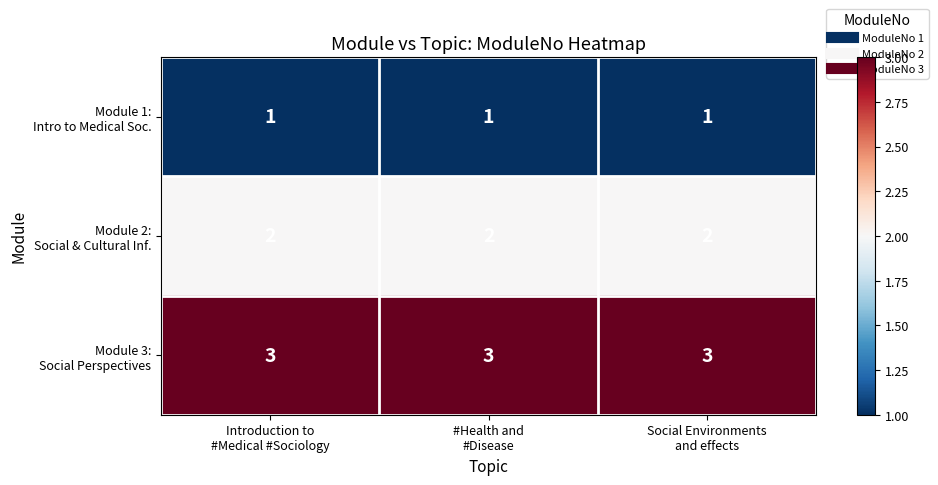

What is the smallest value displayed?

1